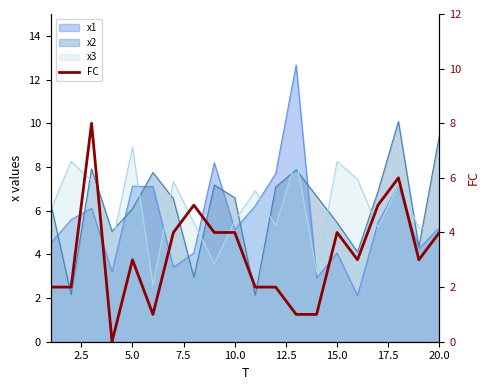

The chart shows a value of 2 at 5.0. True or false?

False